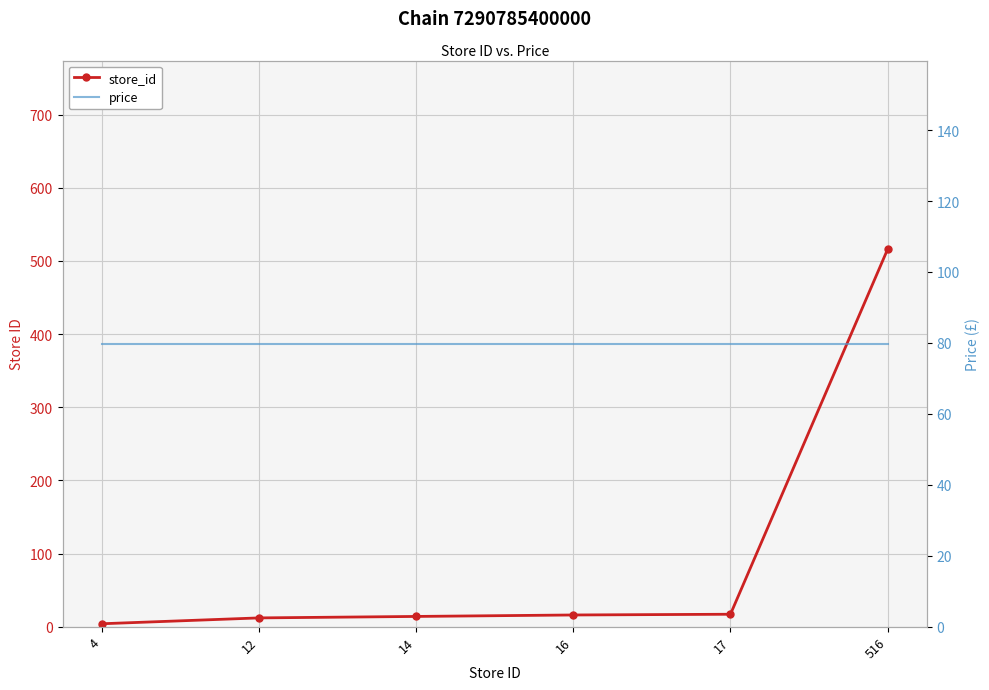

What is the value of the store_id point at the 5th from the left?

17.0